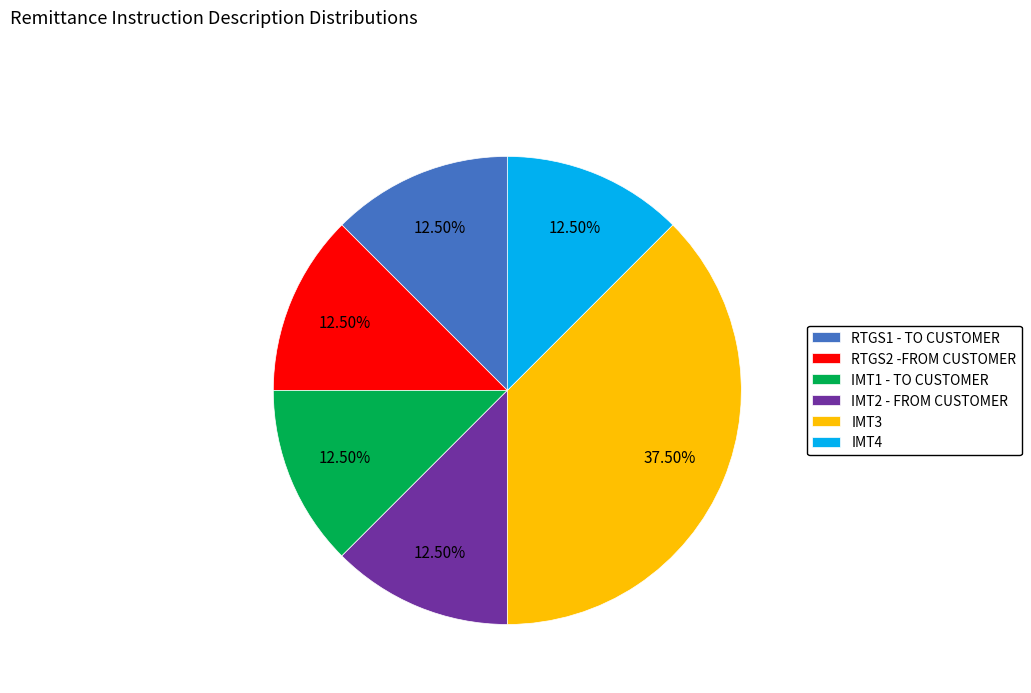

Does any single category account for the majority?

No